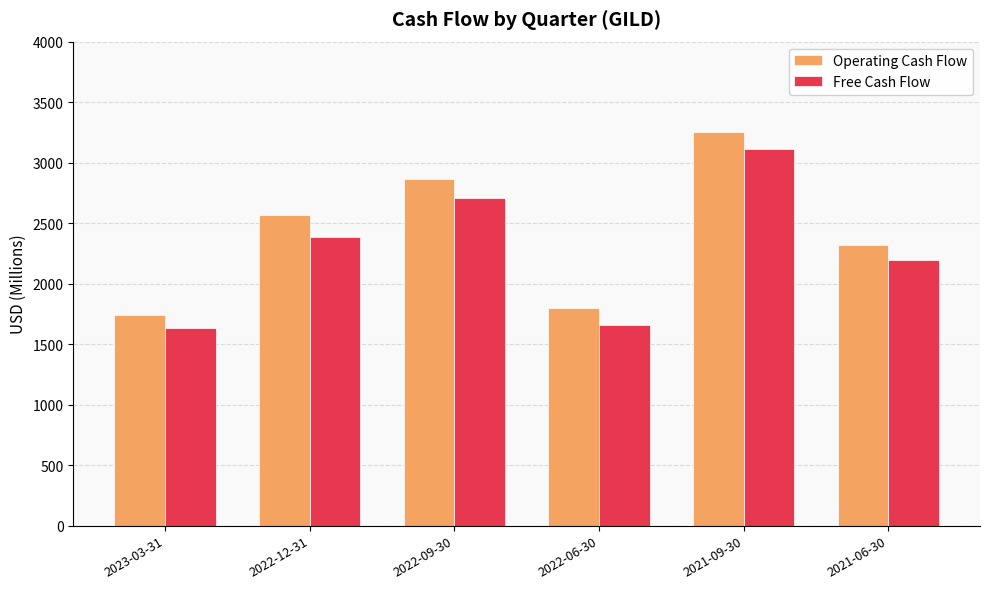

What are all the series names shown in the legend?

Operating Cash Flow, Free Cash Flow